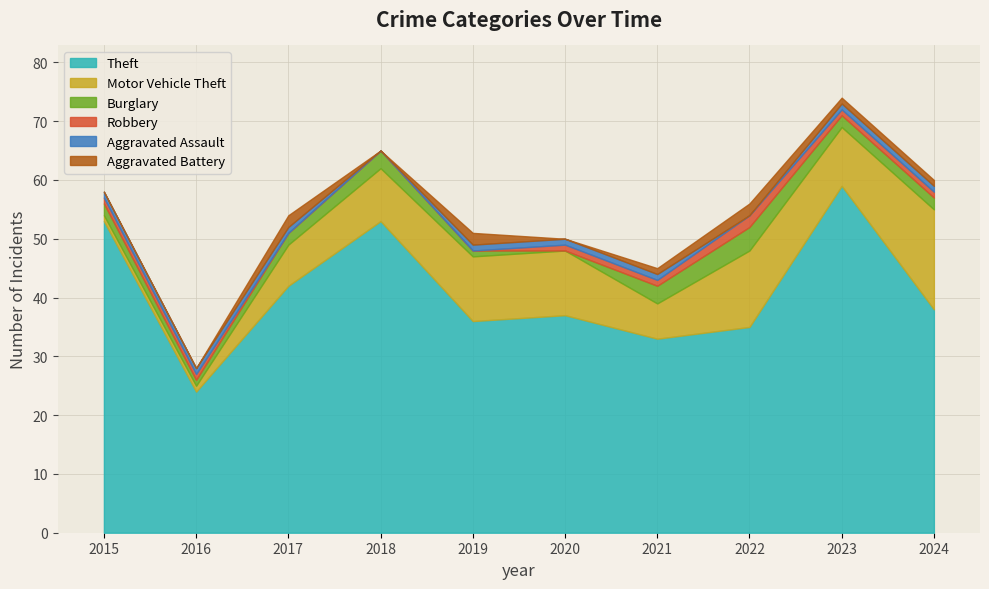

True or false: Robbery has more than 2 interior local peaks.

False